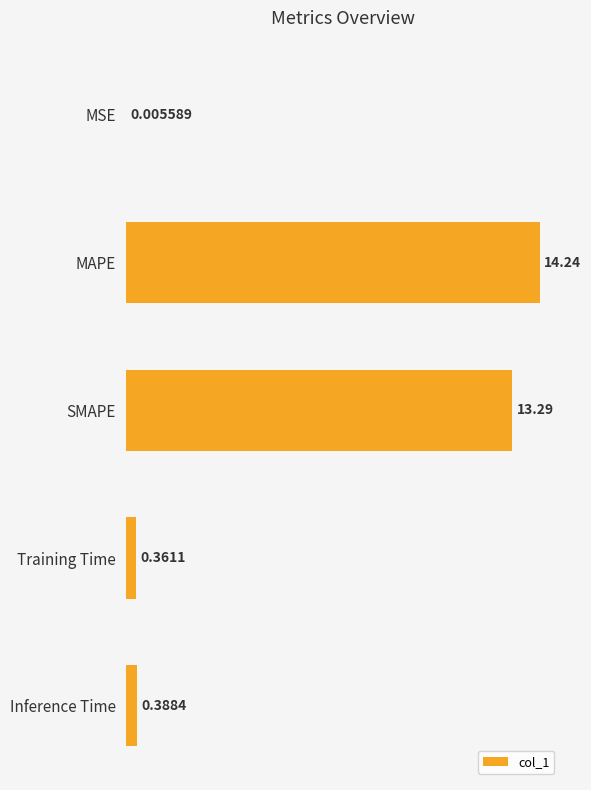

Where is the data nearest to the value 7?

SMAPE